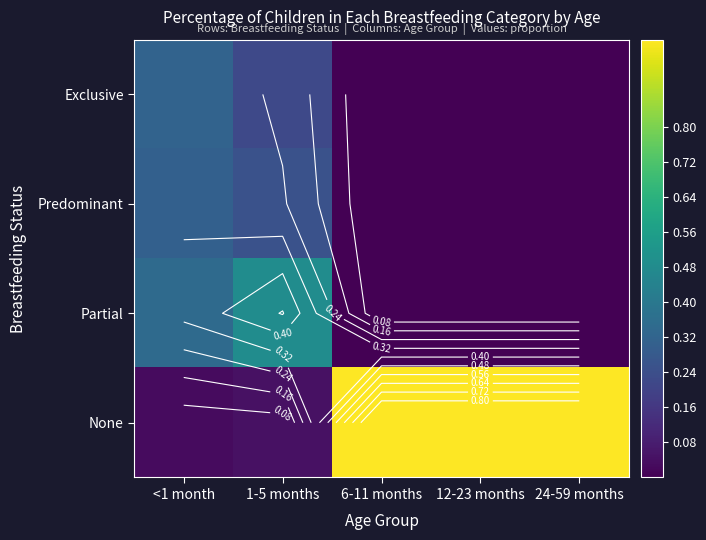

What is the average value of the Exclusive series?

0.1